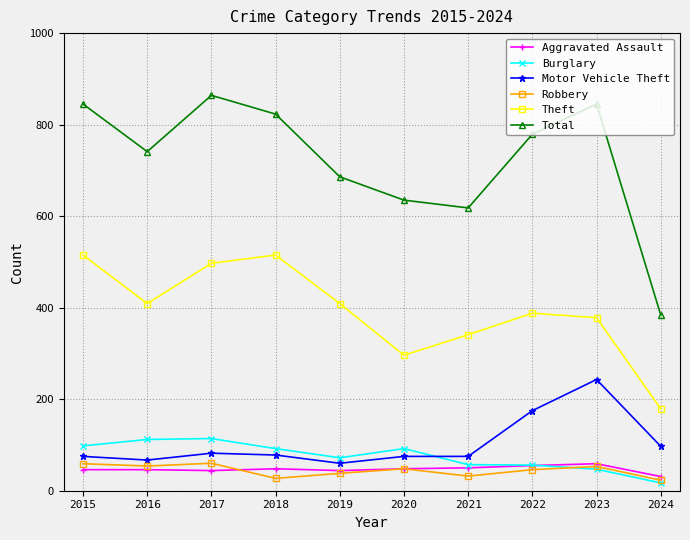

How many interior local peaks does the Theft series have?

2